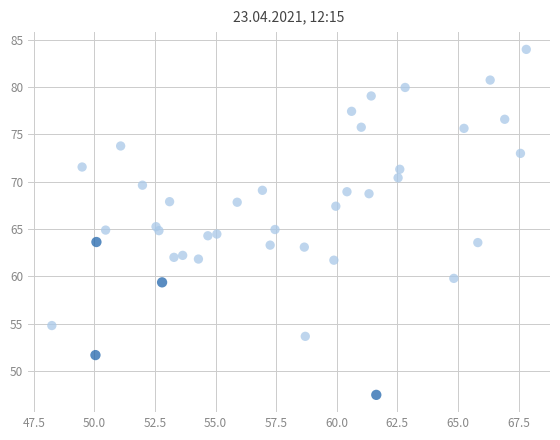

What is the range of Y values (max minus min)?

36.5